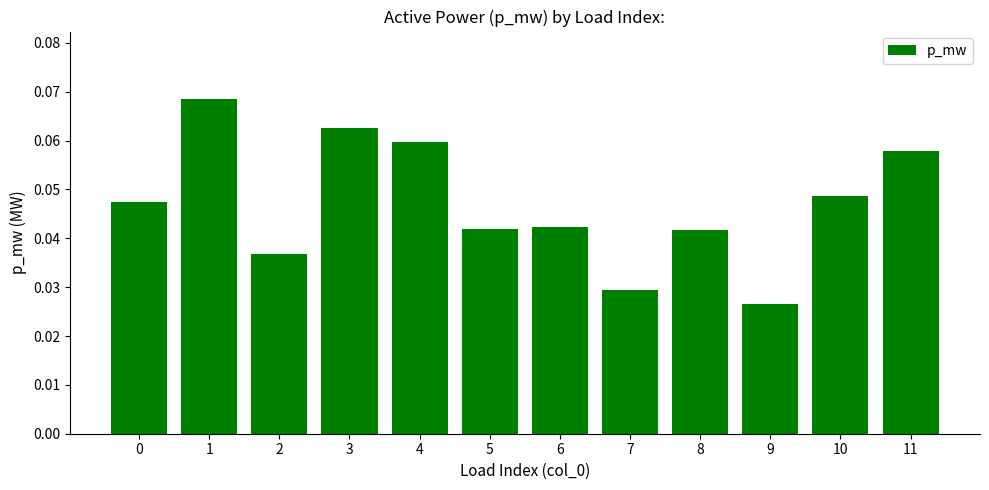

Count the number of categories in the chart.

12